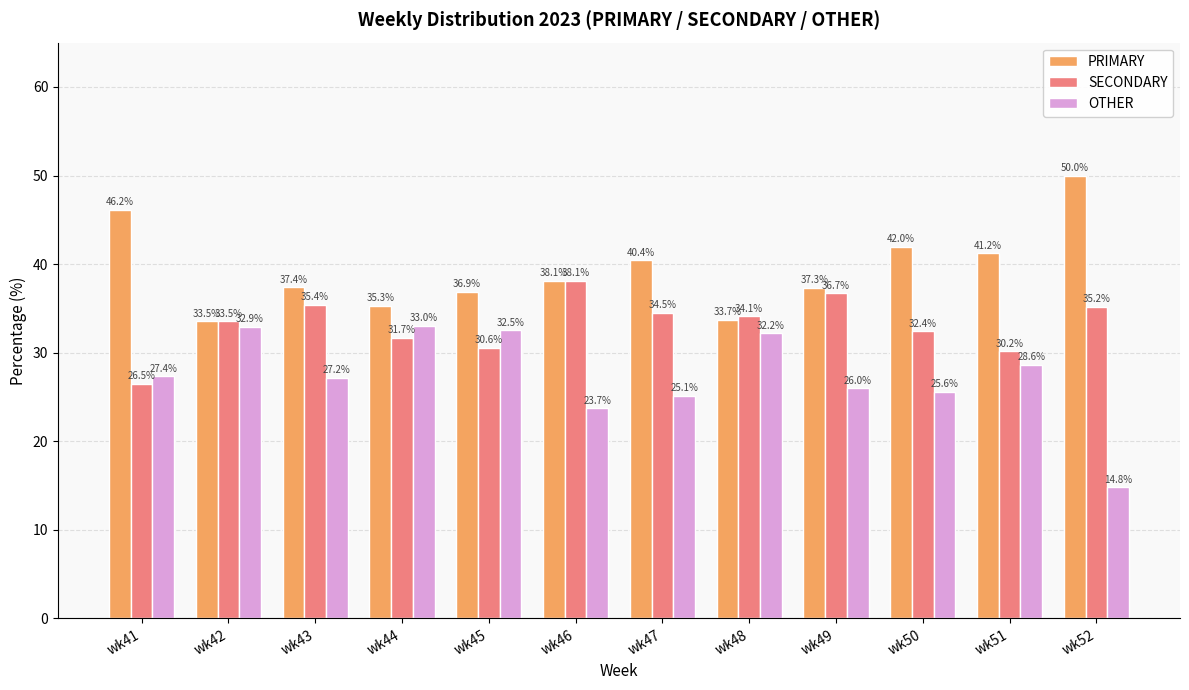

Which series has the largest range (max minus min)?

OTHER